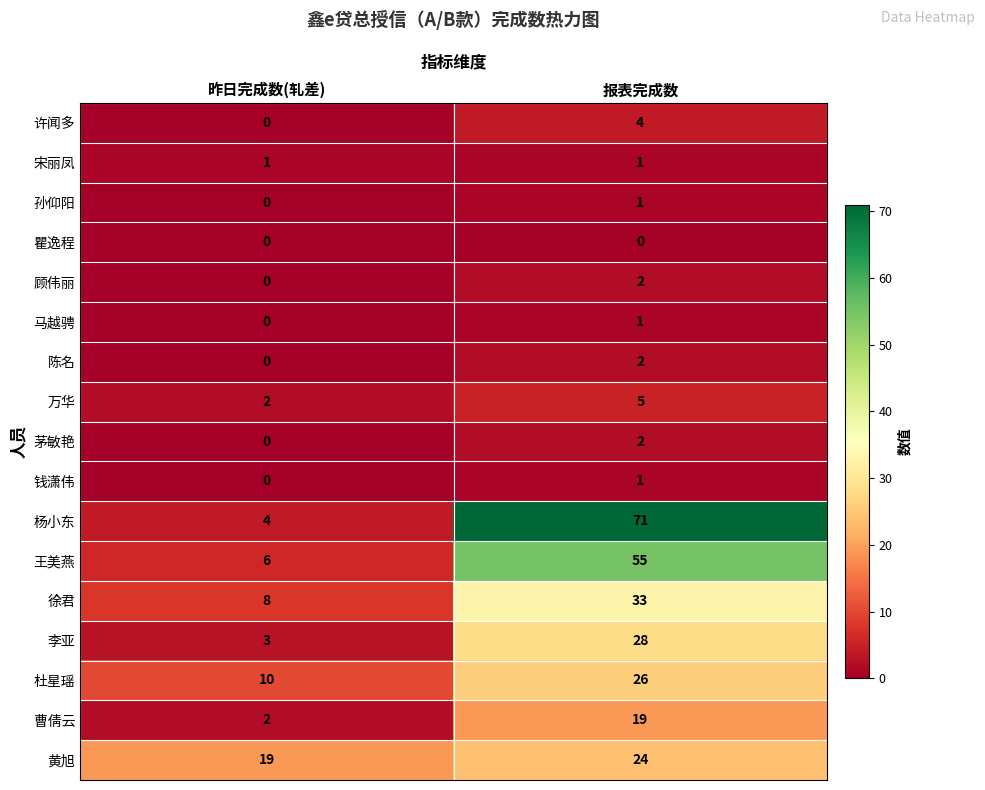

What is the total value across all series at 昨日完成数(轧差)?

55